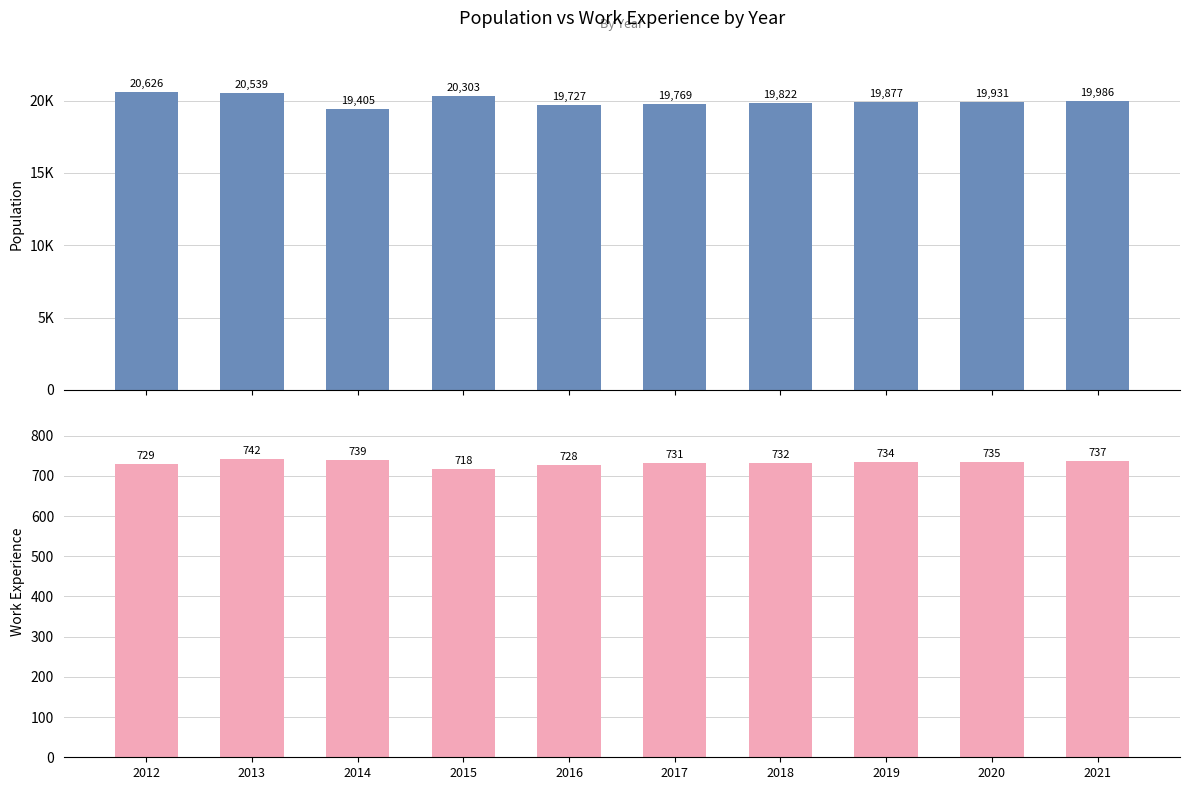

True or false: Population has a value of 13689 at 2016.

False